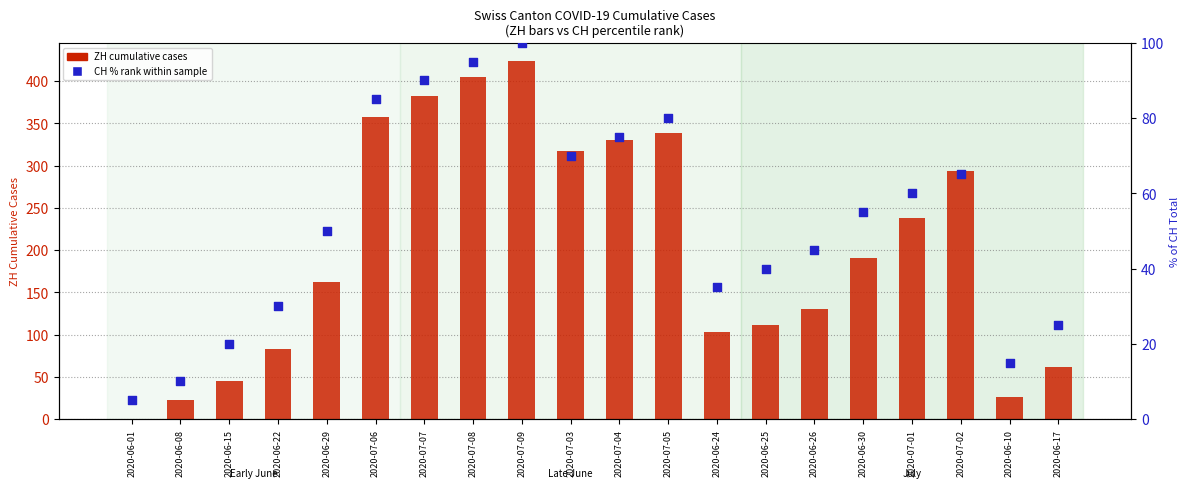

What are all the series names shown in the legend?

ZH cumulative cases, CH % rank within sample